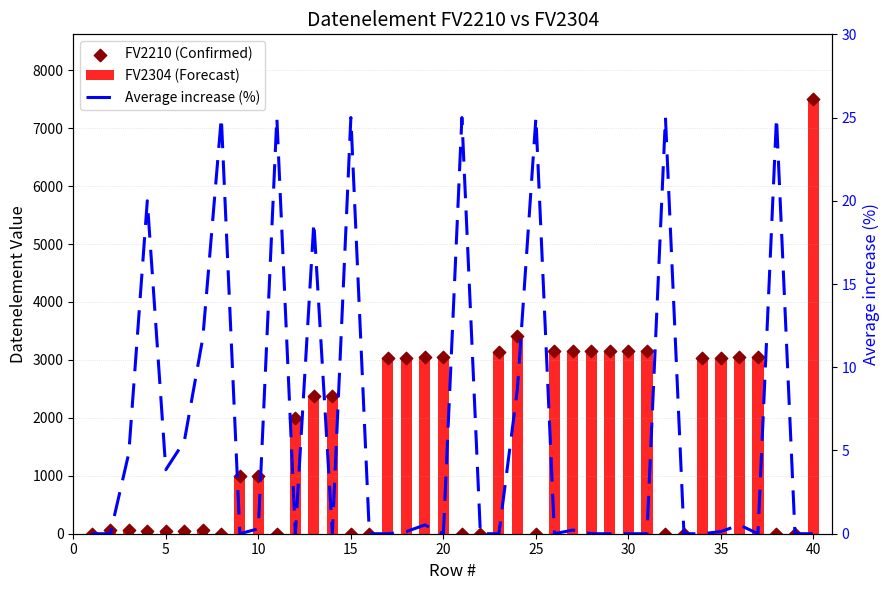

Which series contains the highest Y value?

FV2210